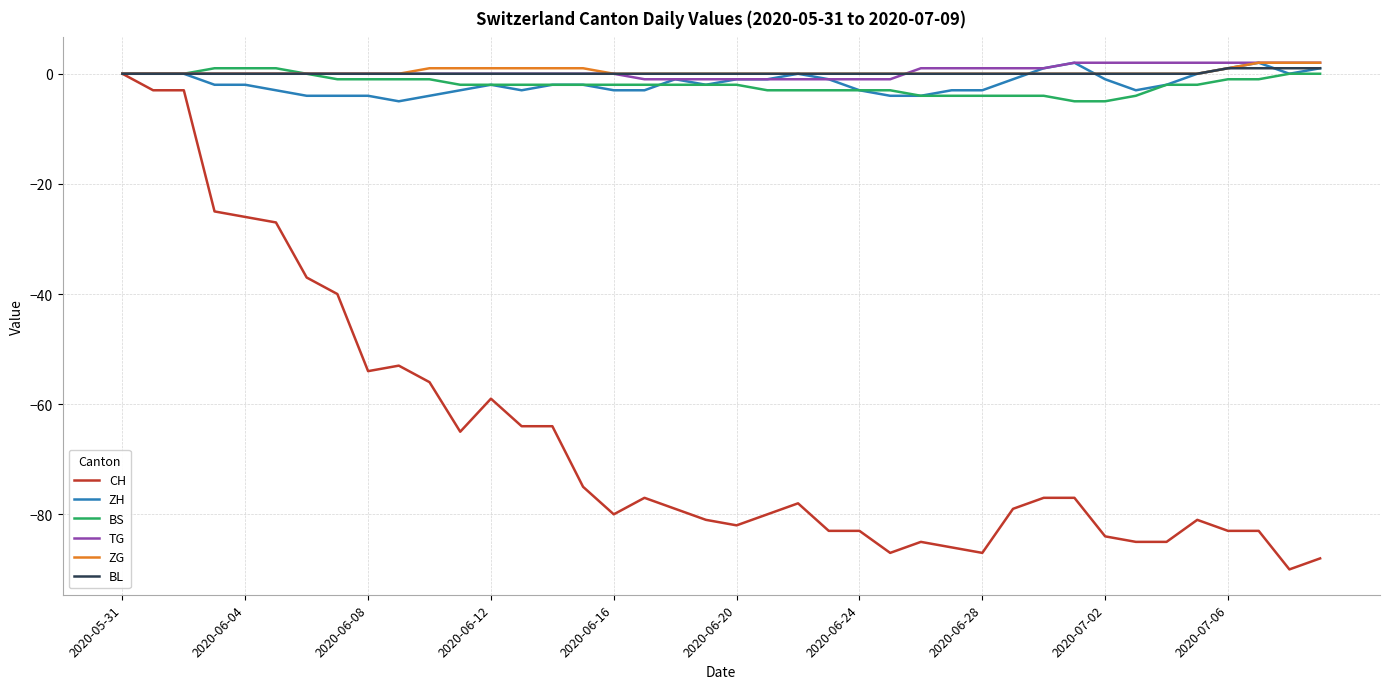

Which series has the largest range (max minus min)?

CH